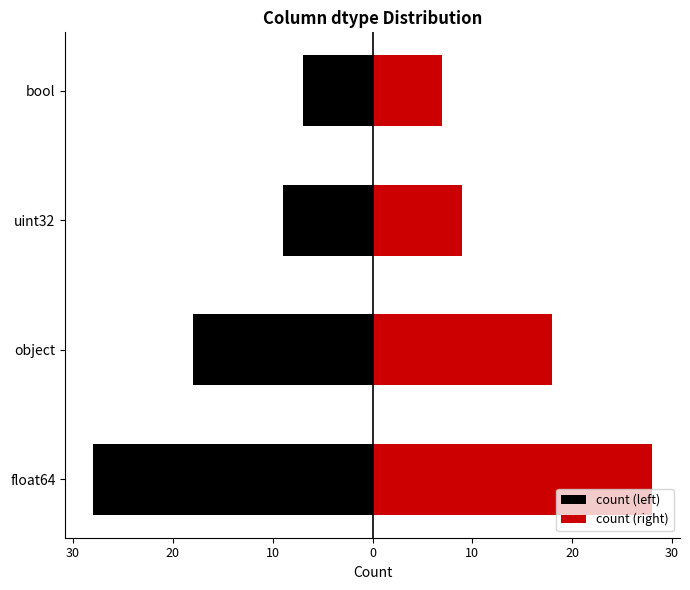

Which series has the largest total across all categories?

count (right)